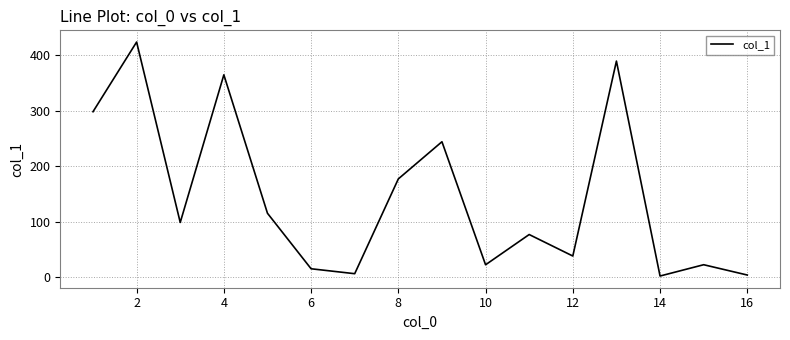

How many lines are shown in the chart?

1